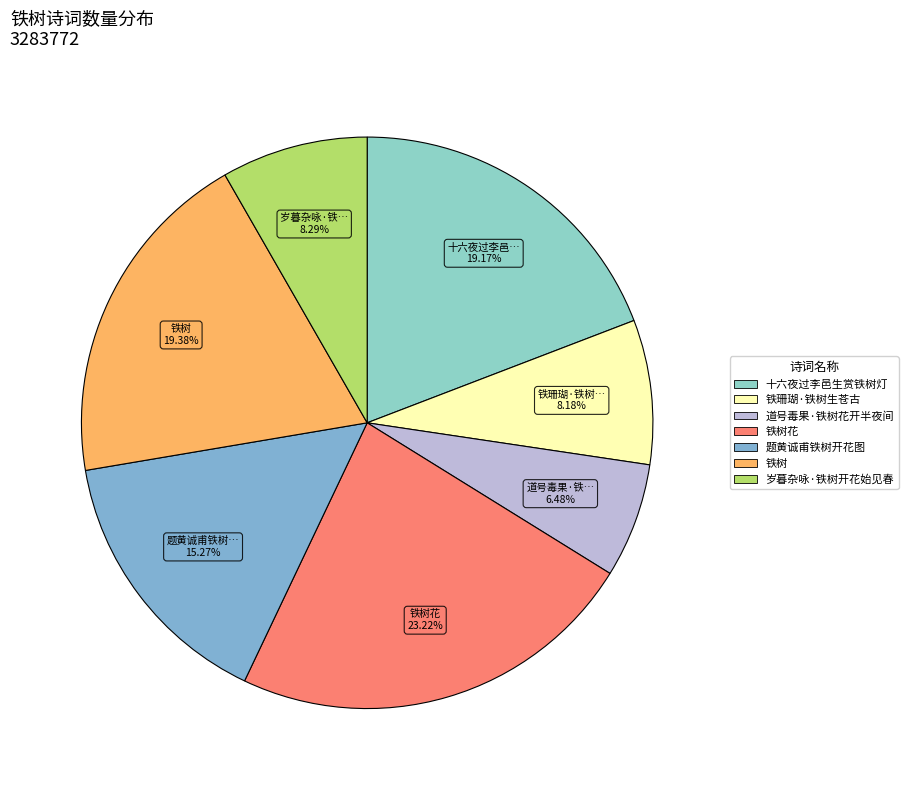

Does any single category account for the majority?

No